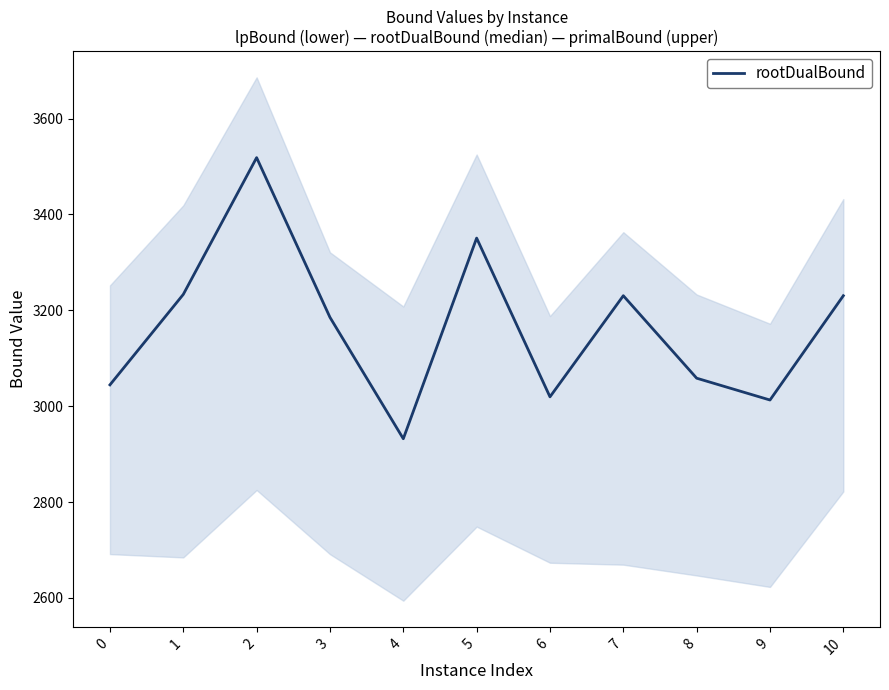

What is the difference between the values at 1 and 10?

2.8